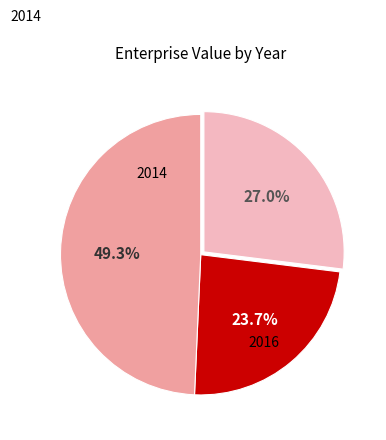

To the nearest percent, what is the average slice percentage?

33%